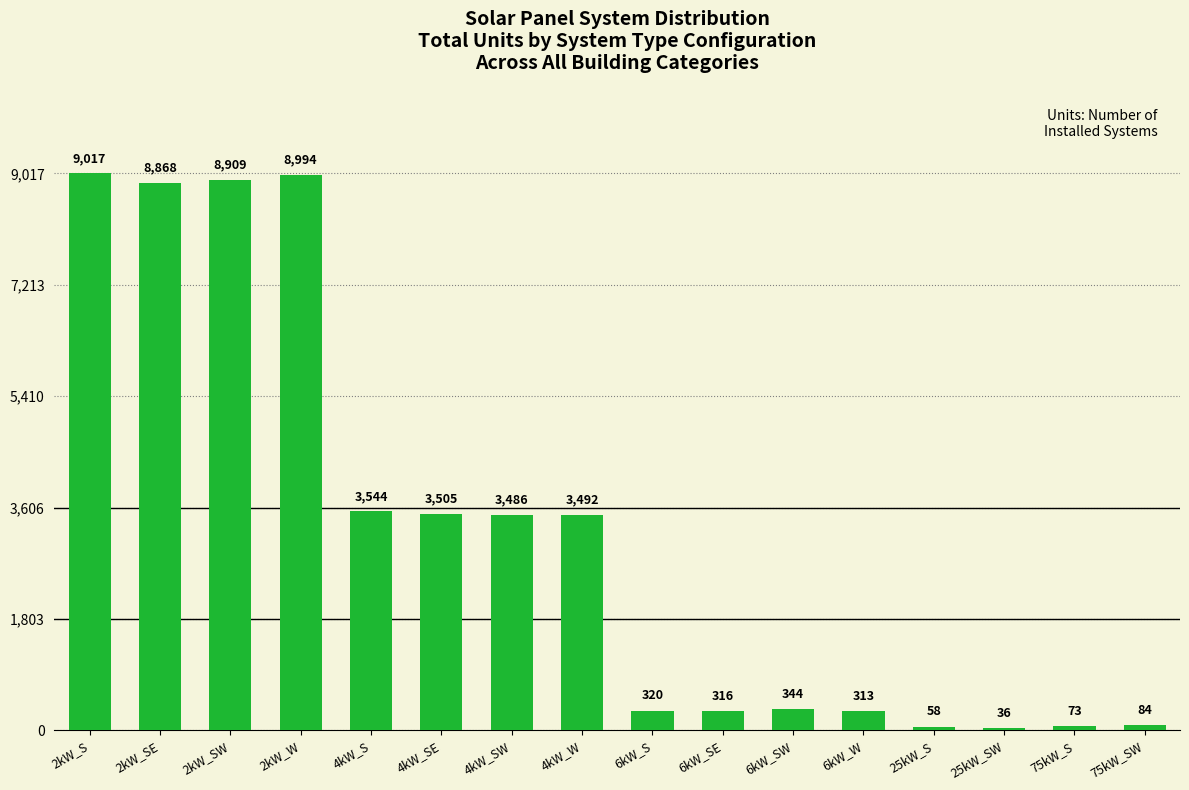

What is the label of the 16th bar from the left?

75kW_SW